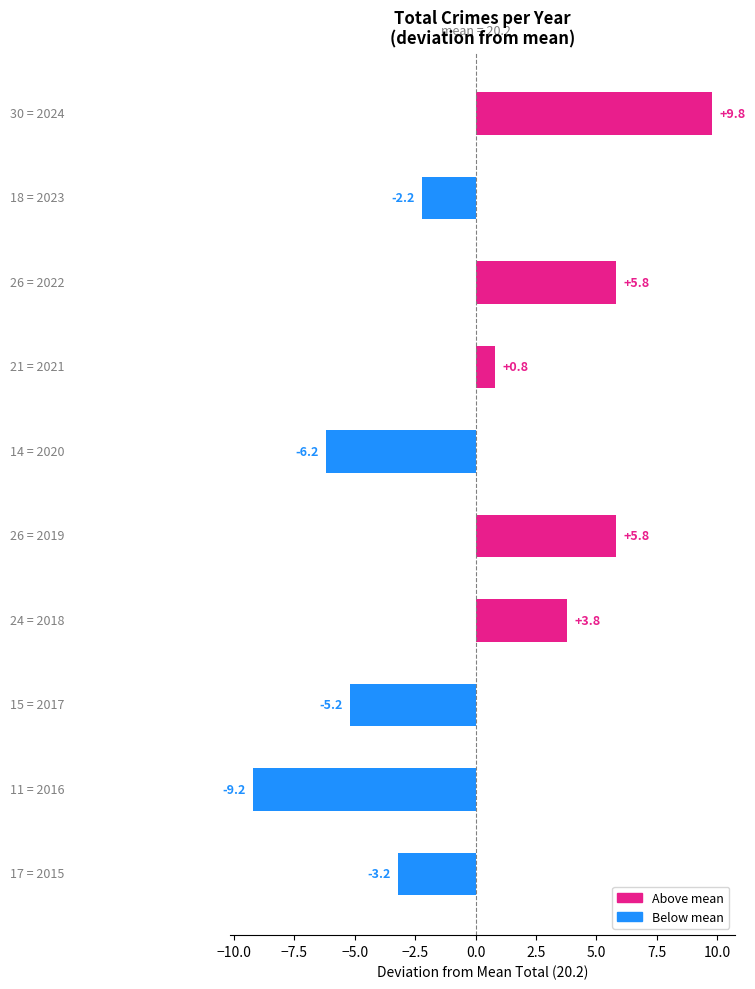

How many data points are less than 0?

5